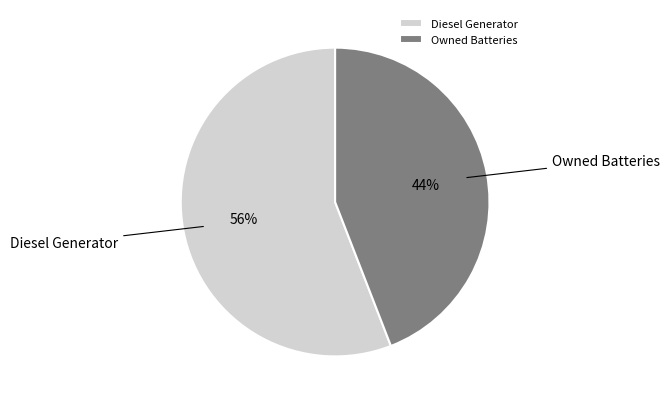

What is the ratio of the value at Owned Batteries to the value at Diesel Generator?

0.8